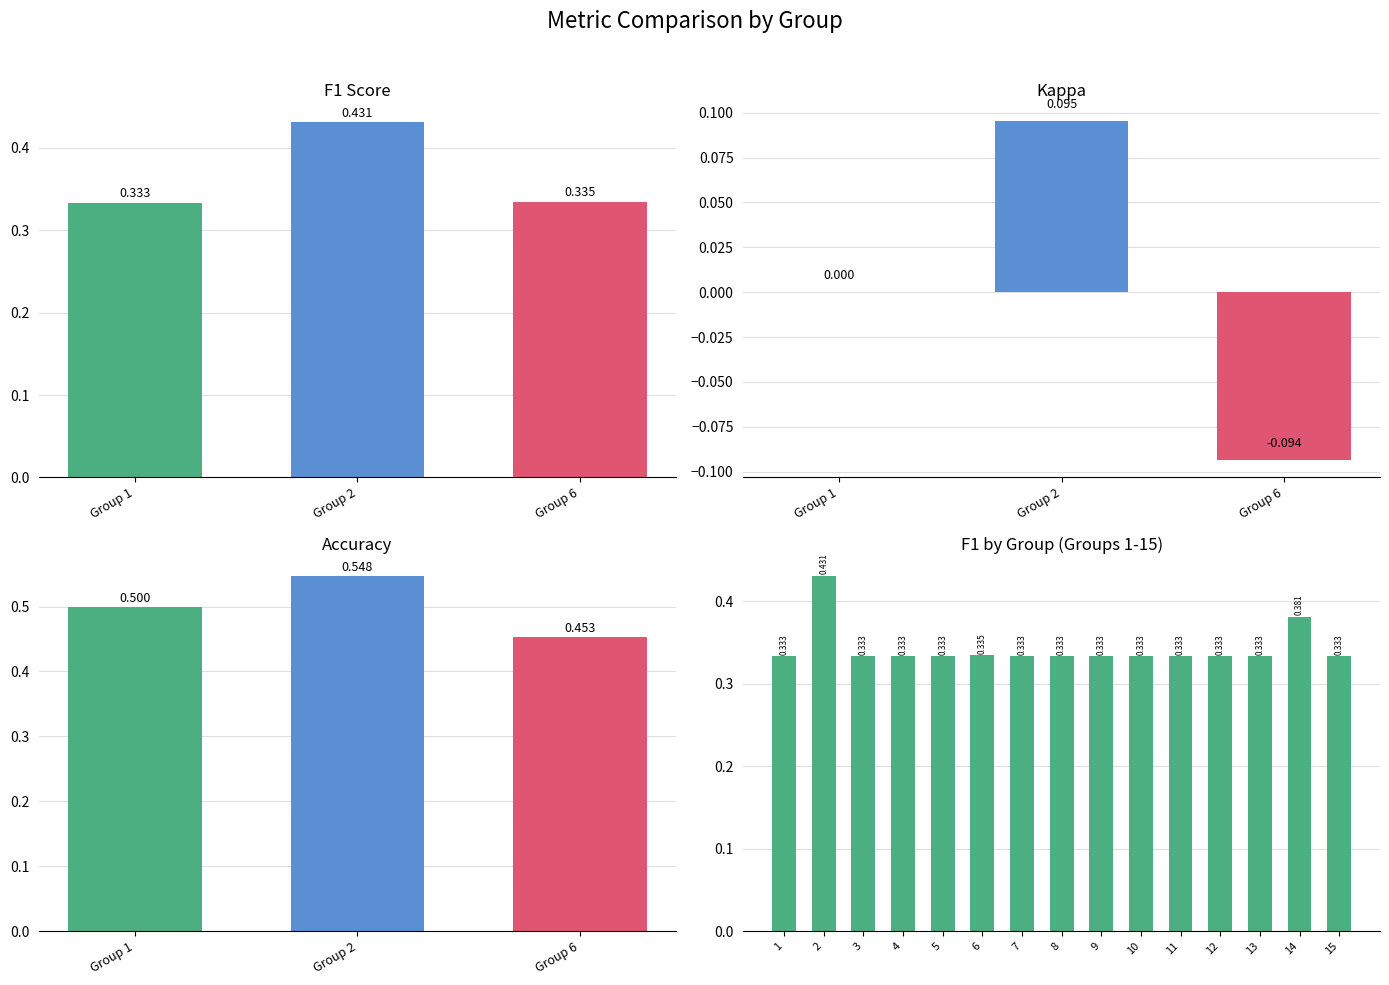

At which category is the sum across all series the highest?

2